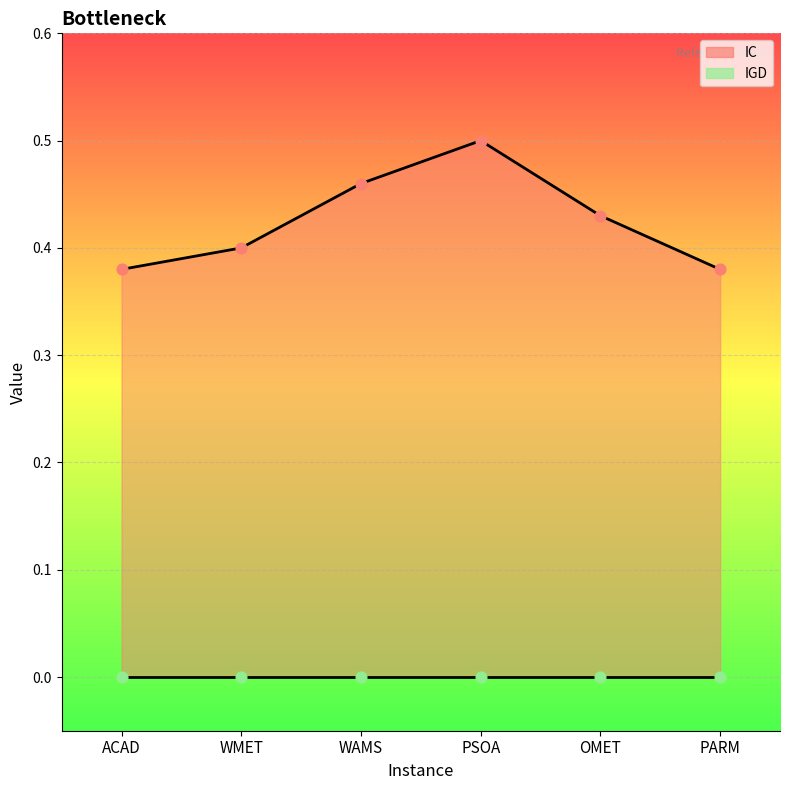

What is the change in value from ACAD to WAMS?

+0.1